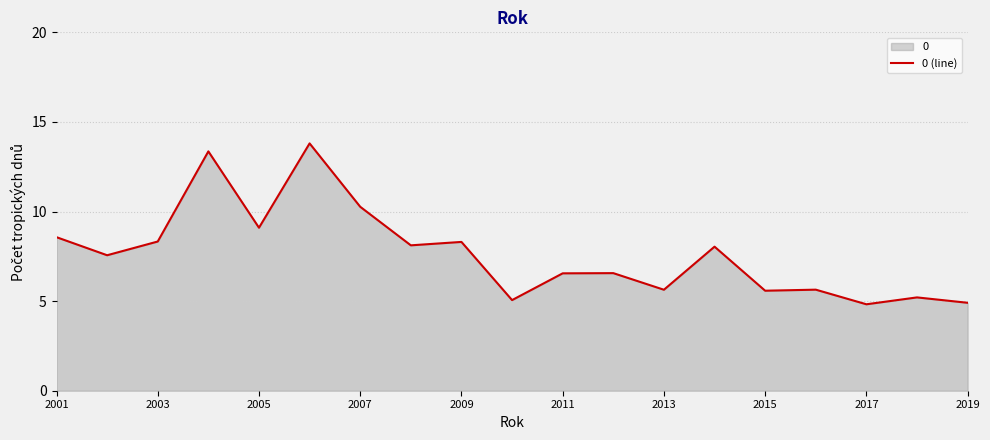

What is the approximate value at 2019?

4.9